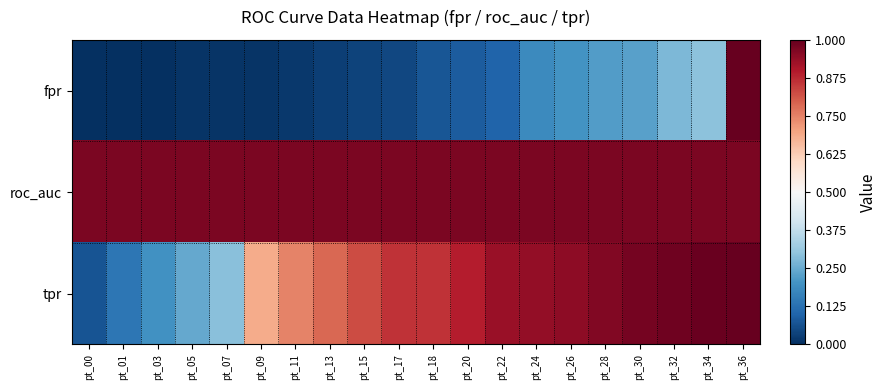

What is the total value across all series at pt_07?

1.3